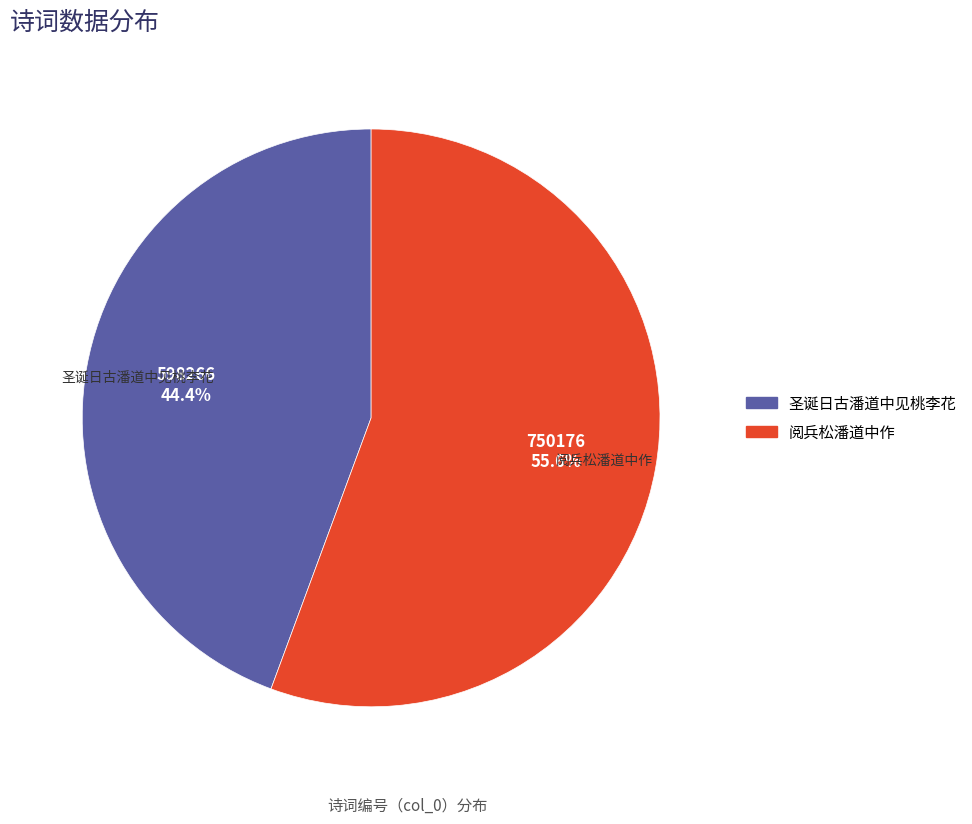

Count the number of slices in the pie.

2